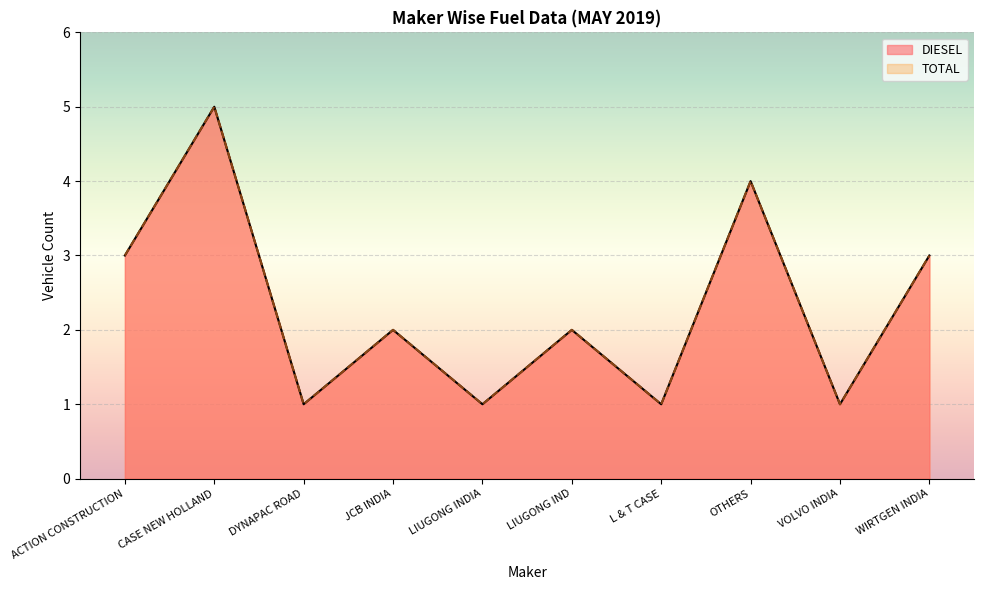

At VOLVO INDIA, list the series in order from largest to smallest.

DIESEL, TOTAL